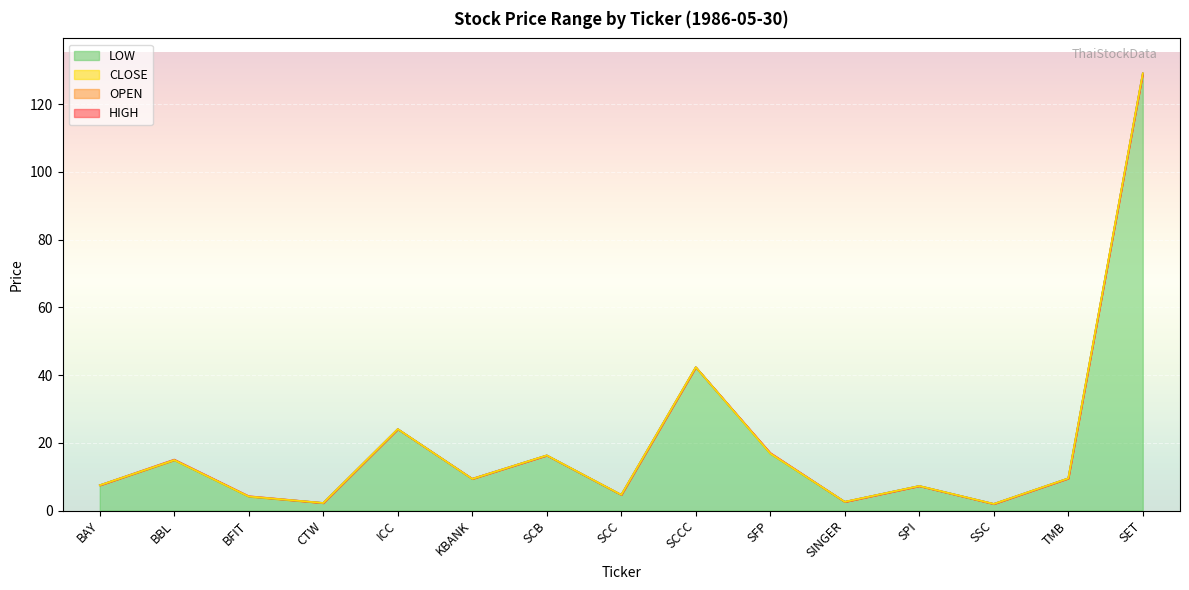

What is the sum of all LOW values?

292.5